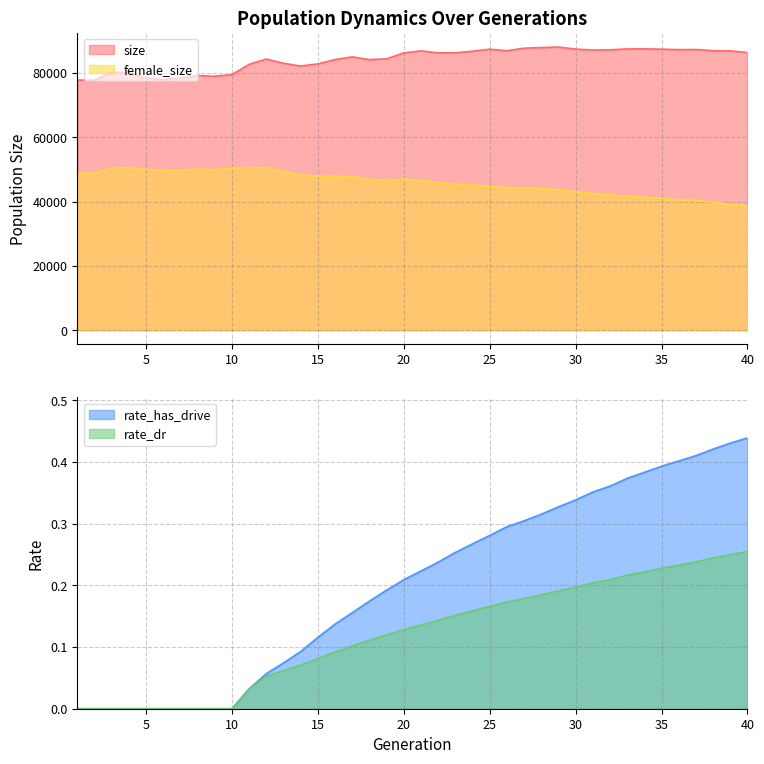

True or false: female_size and rate_dr cross at least once.

False